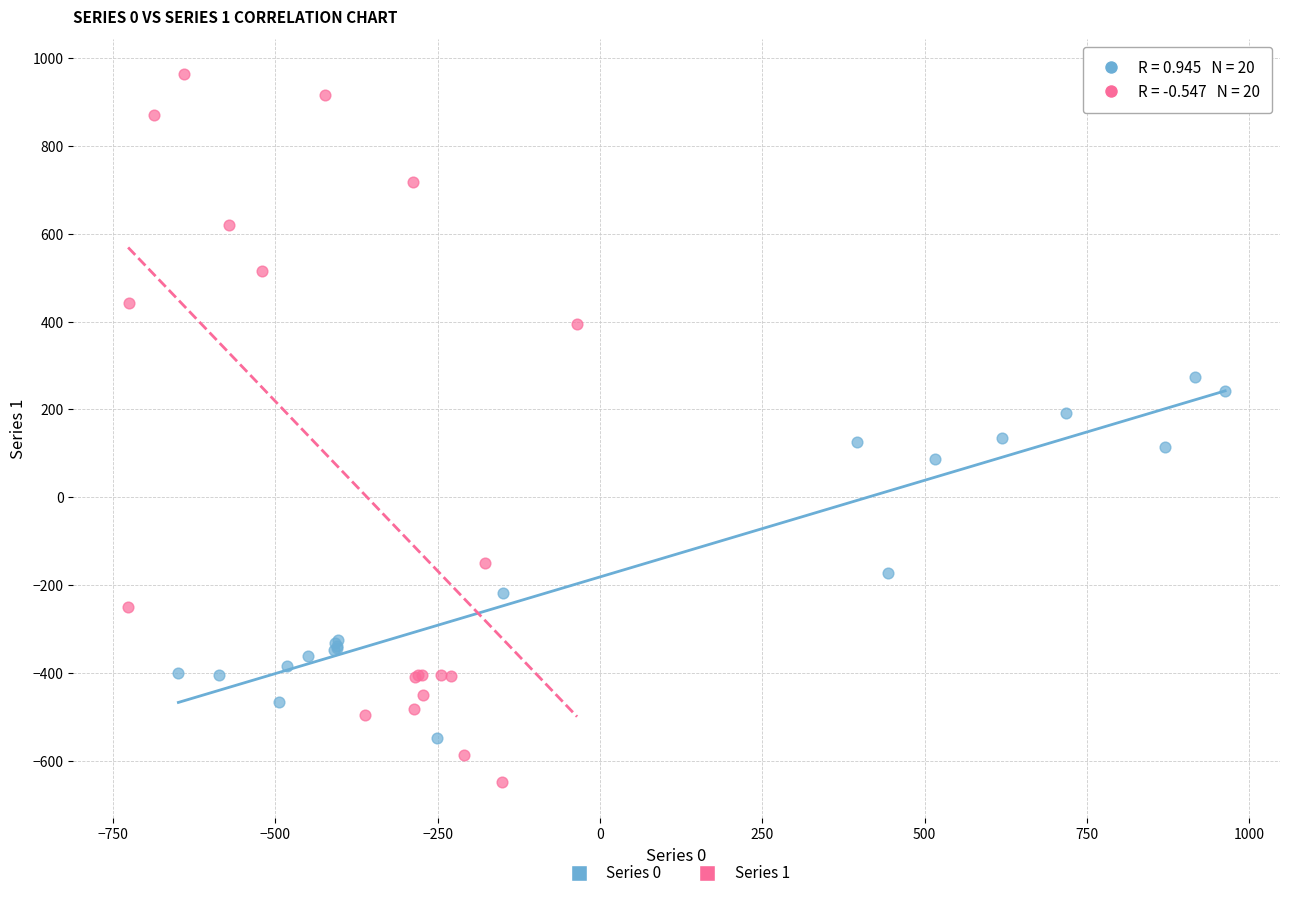

Which series contains the highest Y value?

Series 1